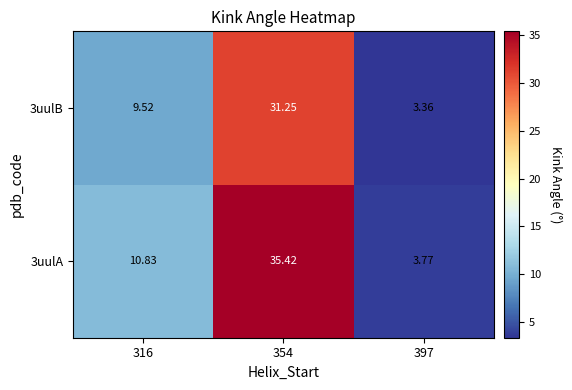

How many distinct data groups are displayed?

2